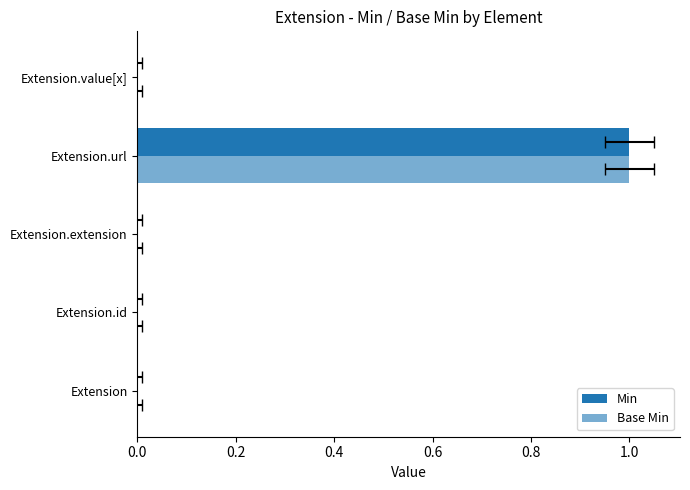

Count the Base Min values in the range 0 to 1.

5